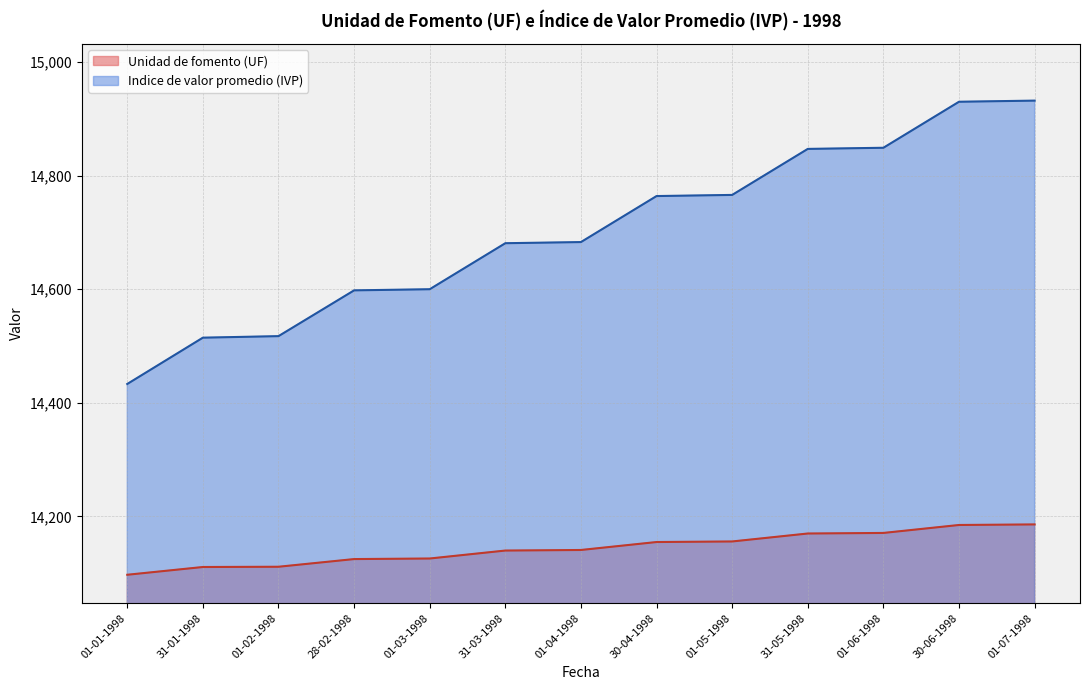

How many values in the Unidad de fomento (UF) series exceed 14141?

6